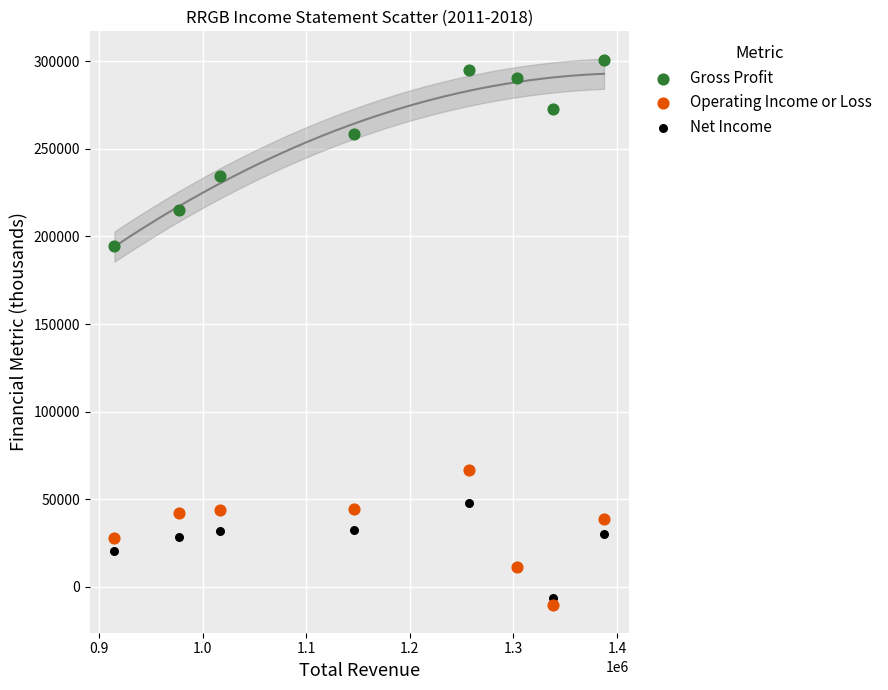

Which series reaches the maximum Y coordinate?

Gross Profit